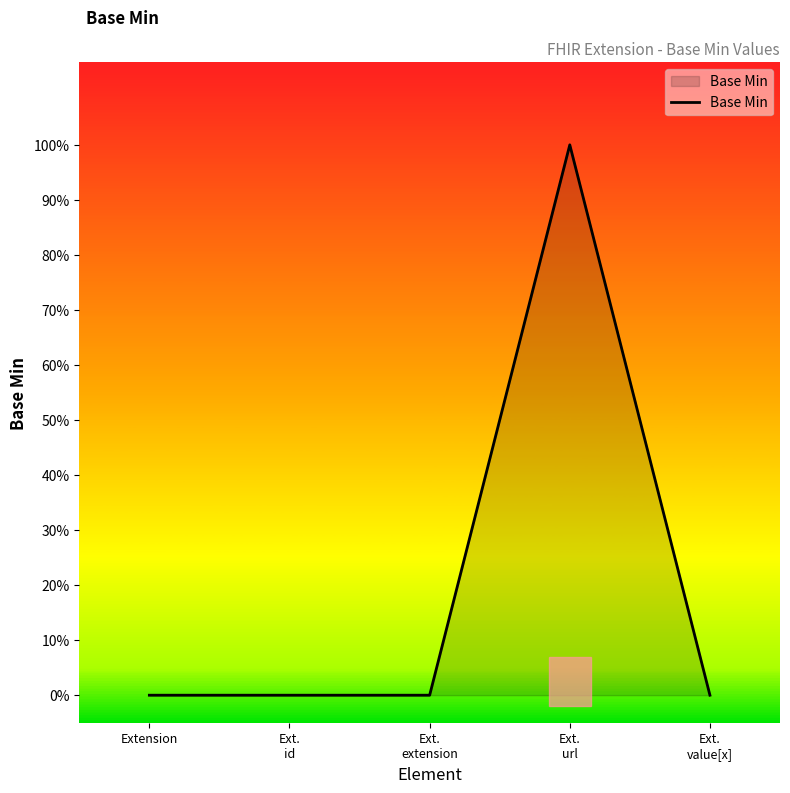

Does the chart display data point markers on the line(s)?

No